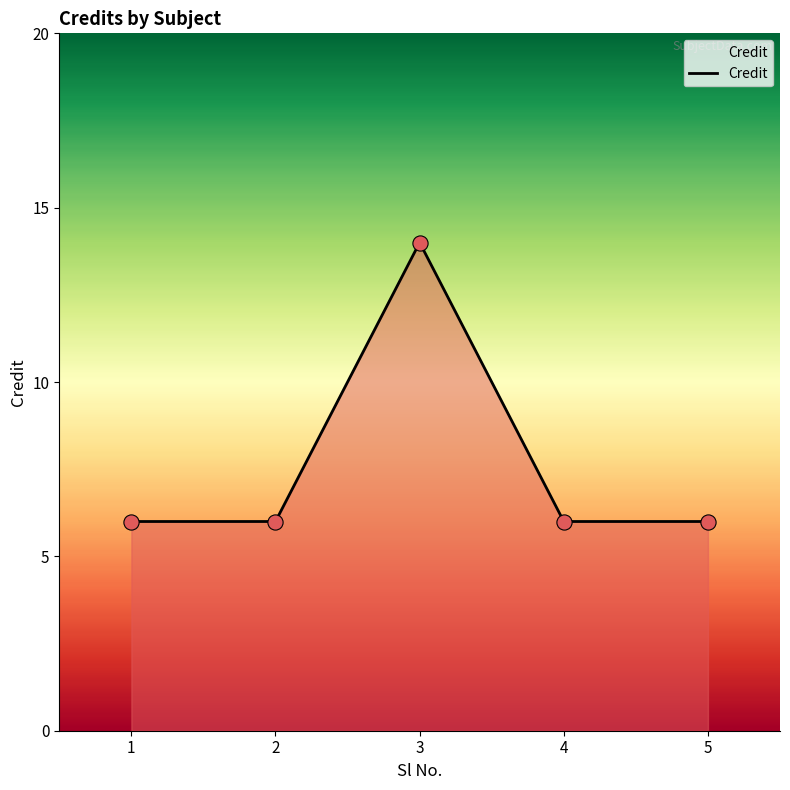

What is the change in value from 2 to 3?

+8